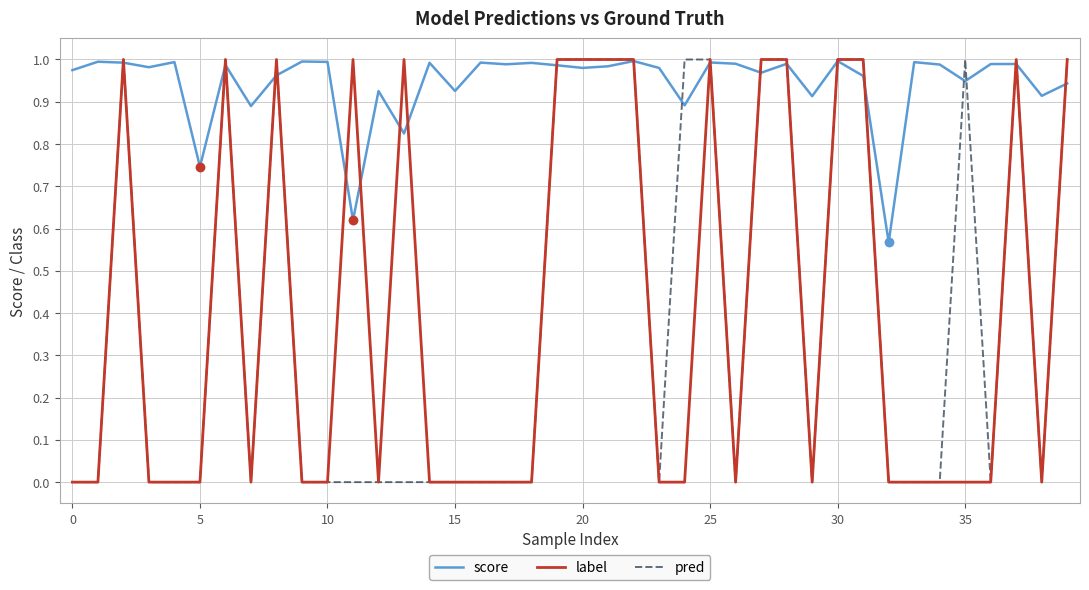

At how many categories does at least one series exceed 0?

40